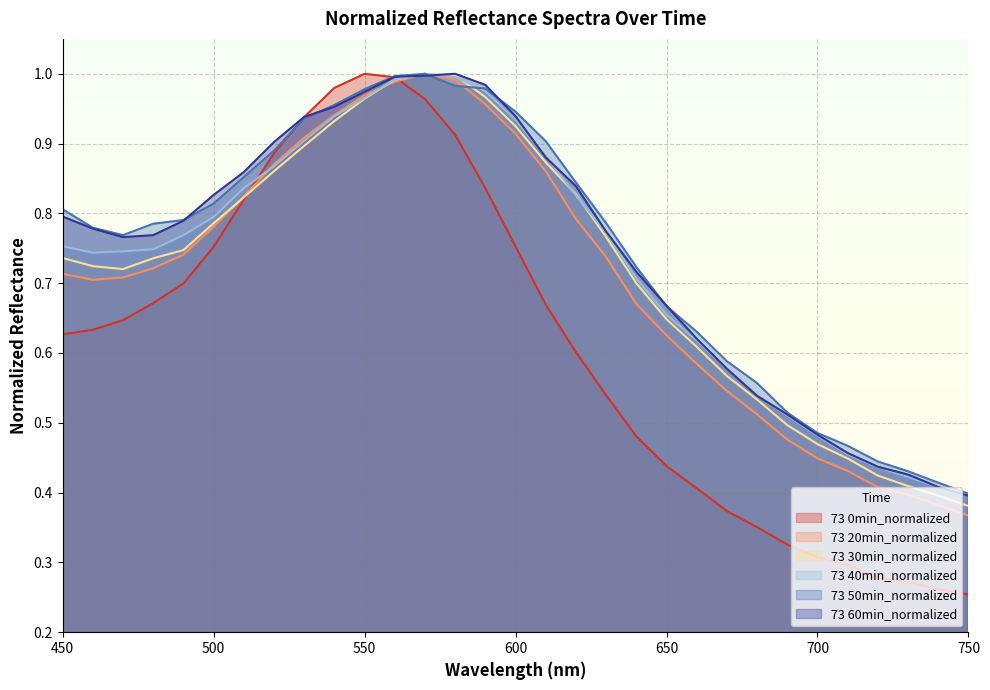

The 73 60min_normalized series shows 0.8 at 500. True or false?

True